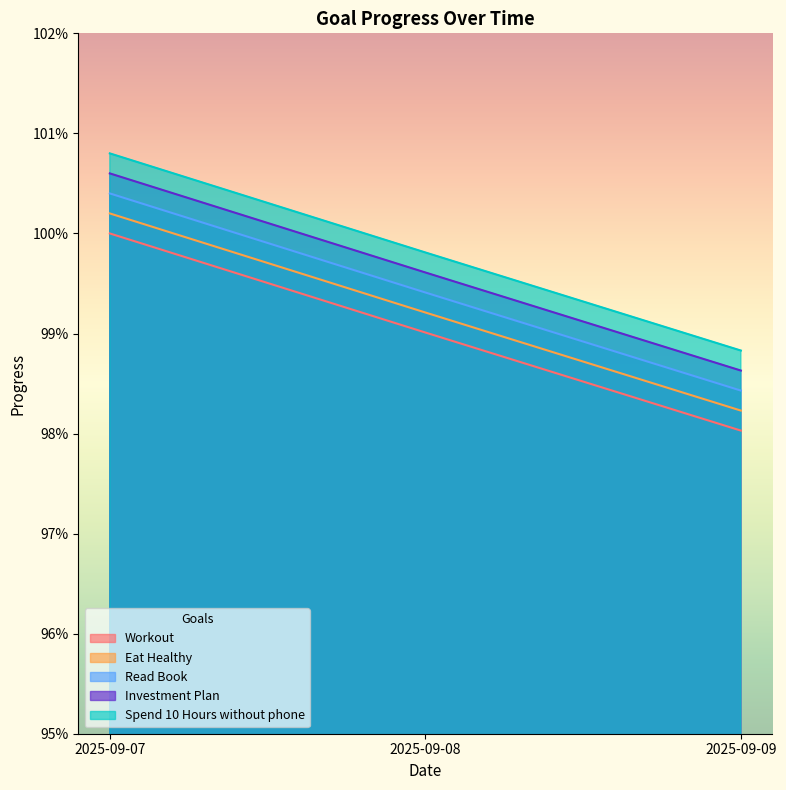

What is the sum of all Read Book values?

3.0